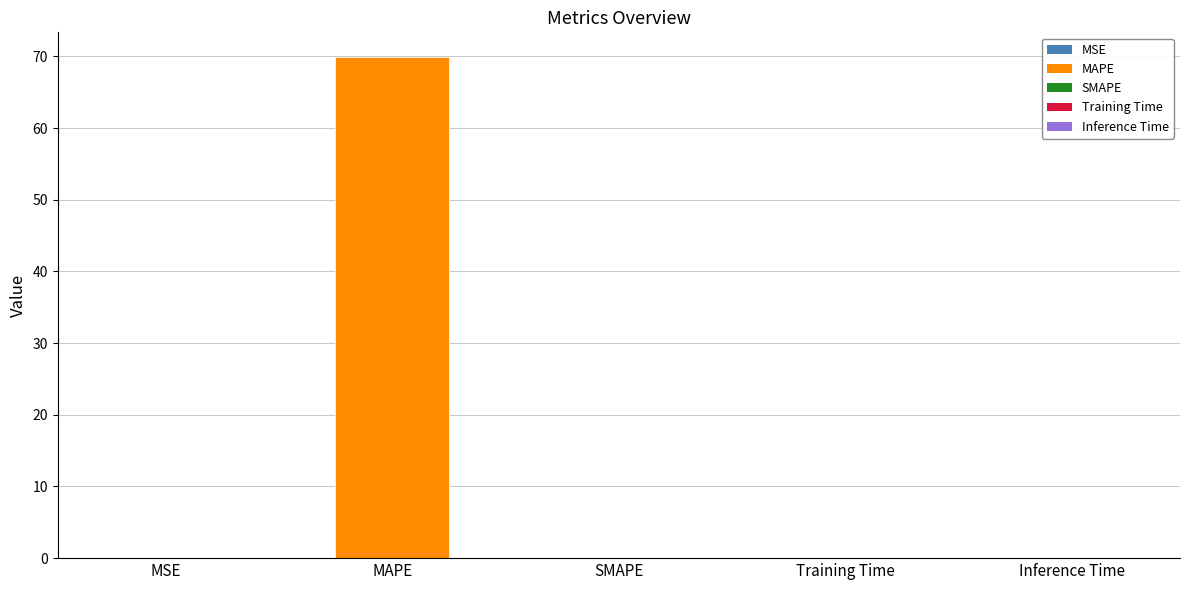

The value at MSE is 0.0. True or false?

True